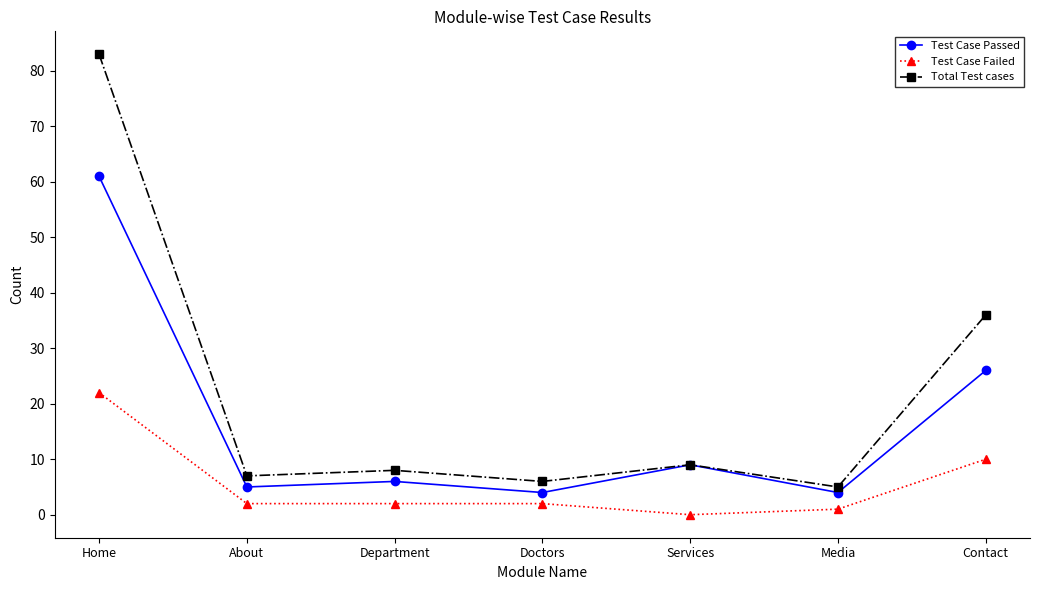

At how many categories does at least one series exceed 40?

1